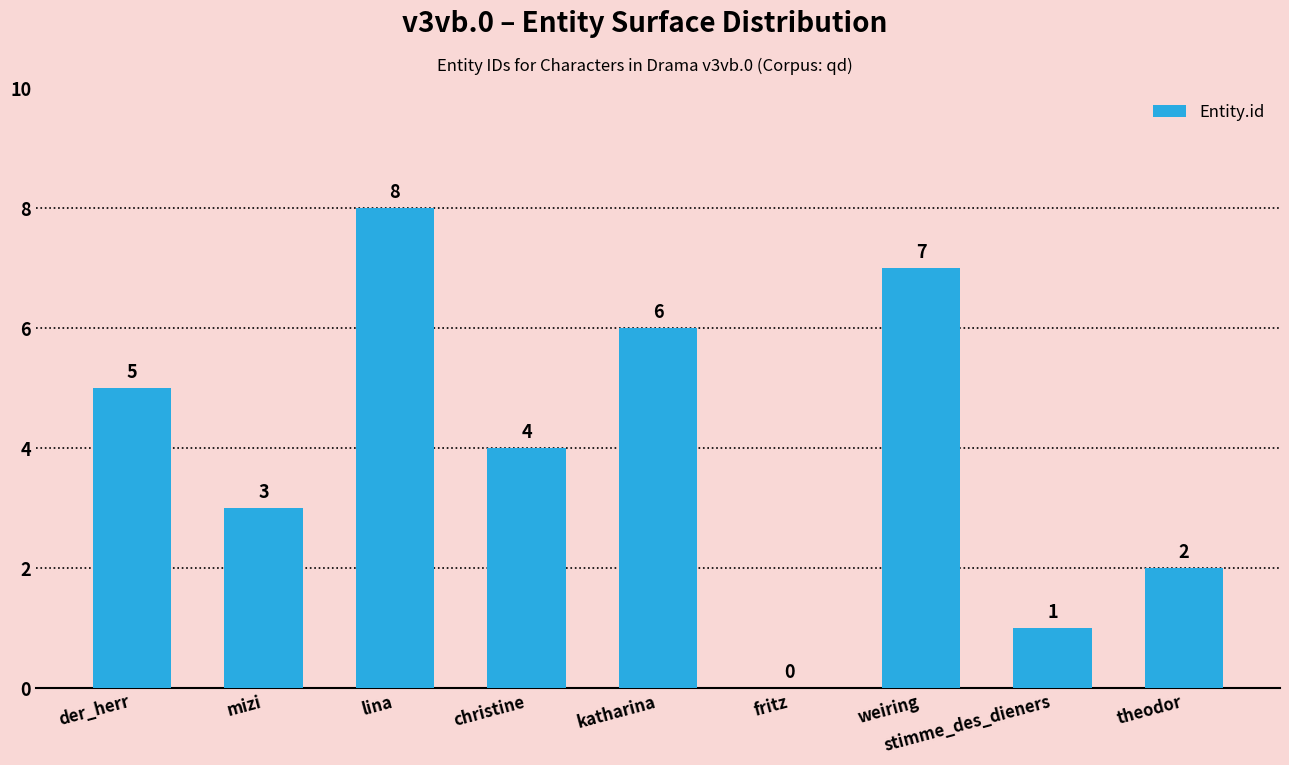

What is the sum of all values?

36